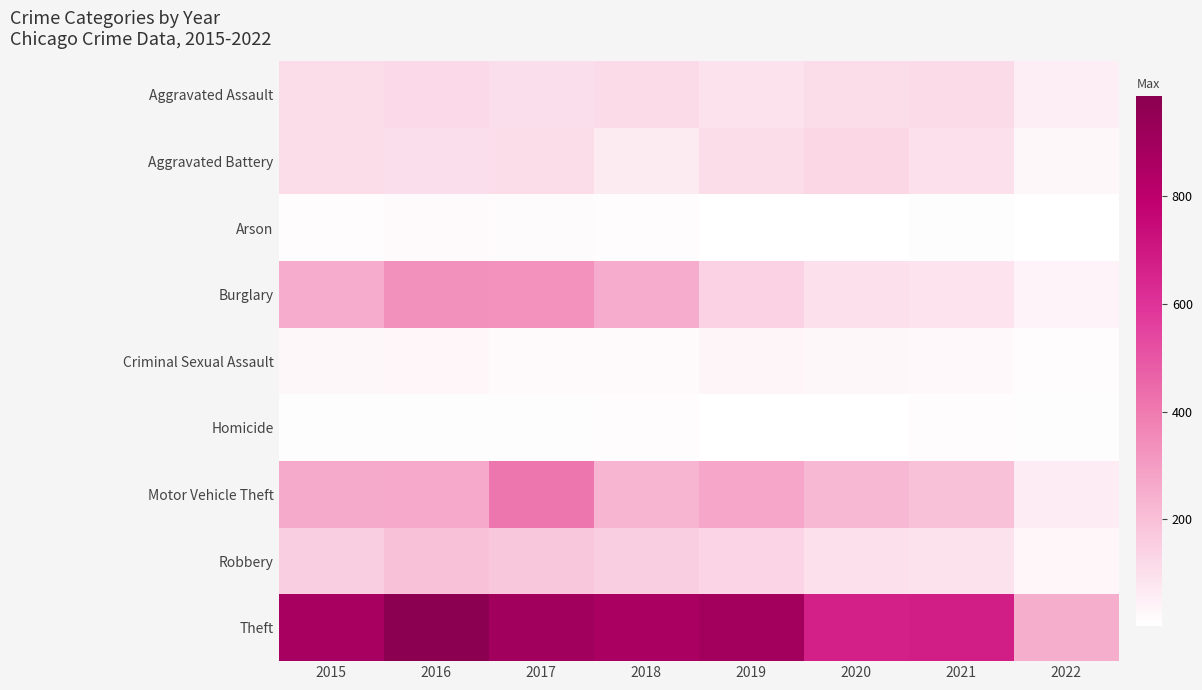

Reading left to right, list all the values displayed in this chart.

Aggravated Assault: 2015=110	2016=118	2017=105	2018=115	2019=92	2020=113	2021=115	2022=56
Aggravated Battery: 2015=108	2016=102	2017=108	2018=67	2019=108	2020=126	2021=100	2022=27
Arson: 2015=13	2016=20	2017=14	2018=12	2019=5	2020=4	2021=6	2022=2
Burglary: 2015=254	2016=333	2017=329	2018=257	2019=143	2020=100	2021=90	2022=38
Criminal Sexual Assault: 2015=28	2016=30	2017=21	2018=21	2019=35	2020=27	2021=25	2022=10
Homicide: 2015=9	2016=7	2017=8	2018=10	2019=5	2020=2	2021=13	2022=8
Motor Vehicle Theft: 2015=261	2016=265	2017=411	2018=231	2019=273	2020=222	2021=194	2022=63
Robbery: 2015=154	2016=194	2017=178	2018=155	2019=135	2020=97	2021=91	2022=30
Theft: 2015=874	2016=984	2017=892	2018=868	2019=891	2020=666	2021=678	2022=248